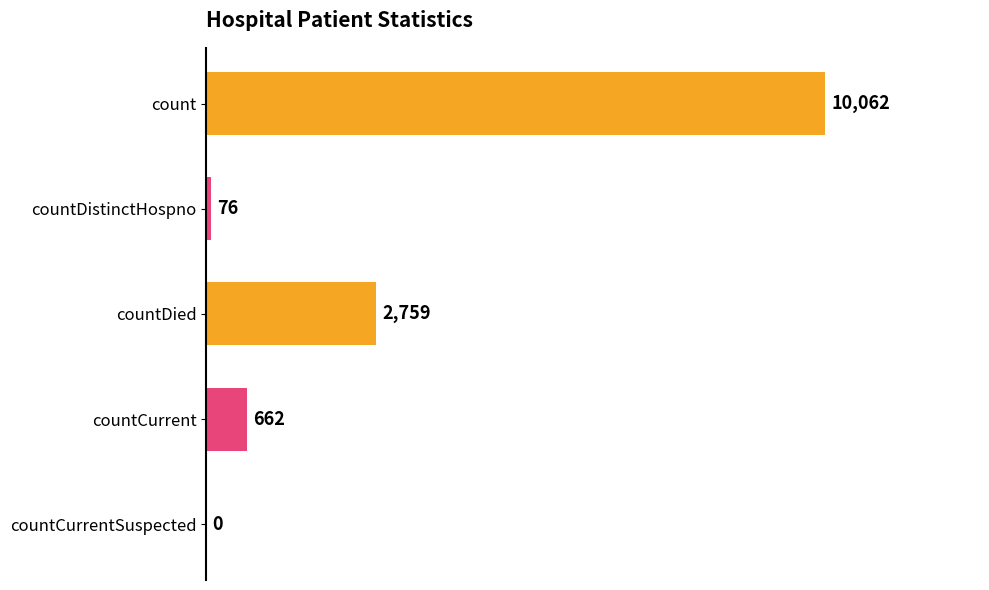

Reading bottom to top, extract all data points from this chart.

countCurrentSuspected=0	countCurrent=662	countDied=2759	countDistinctHospno=76	count=10062